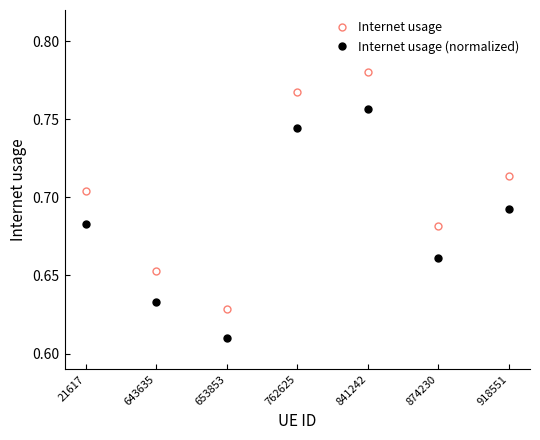

What is the sum of all Internet usage values?

4.9